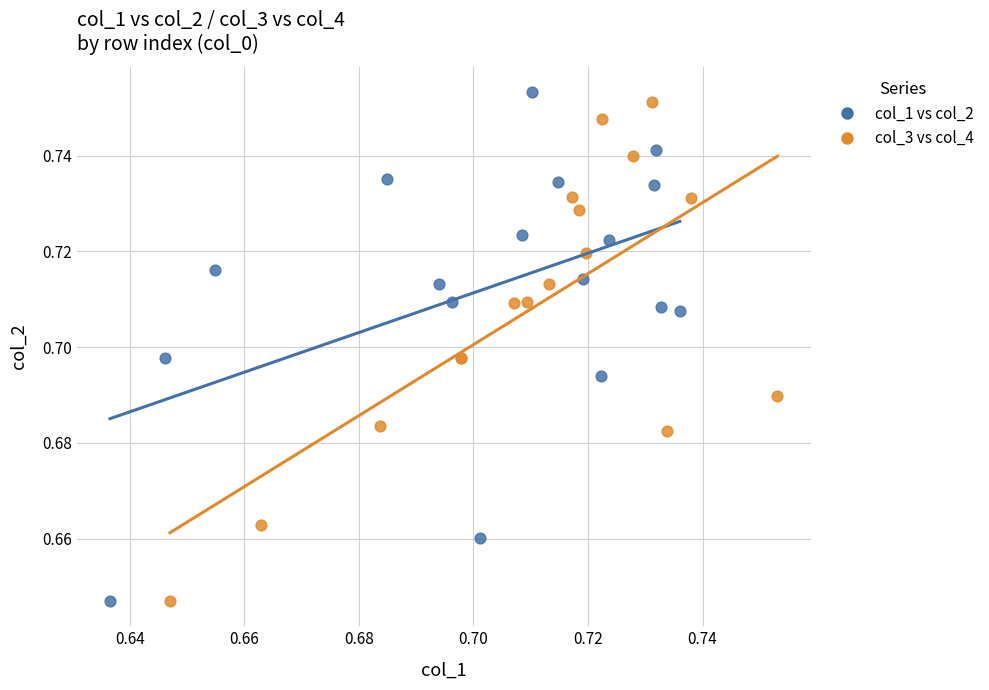

What are all the series names shown in the legend?

col_1 vs col_2, col_3 vs col_4